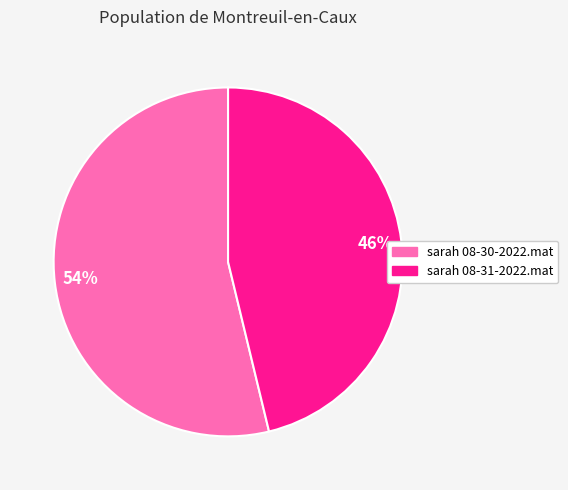

Is there a majority slice in this chart?

Yes